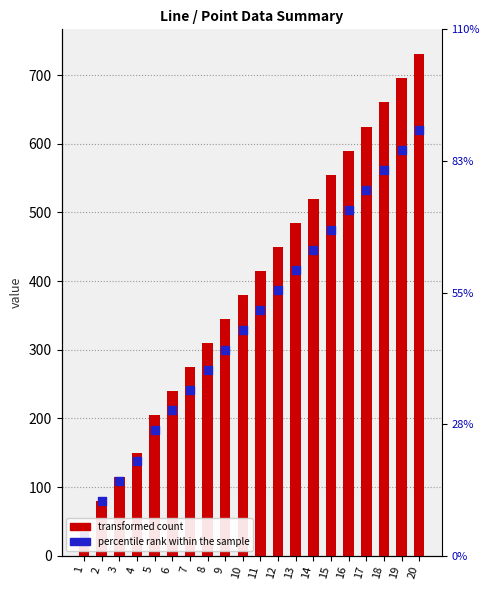

Which series has the largest Y range (max minus min)?

transformed count